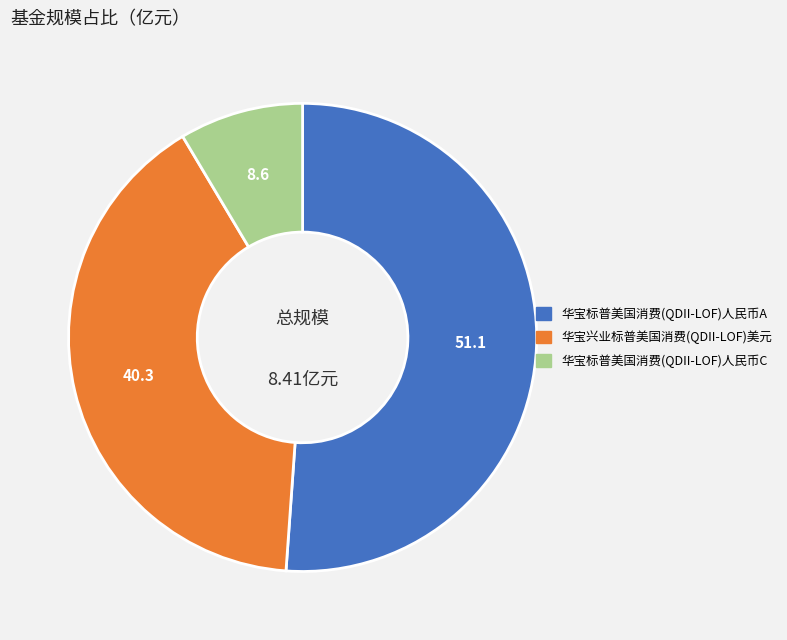

What is the largest slice in the pie chart?

华宝标普美国消费(QDII-LOF)人民币A